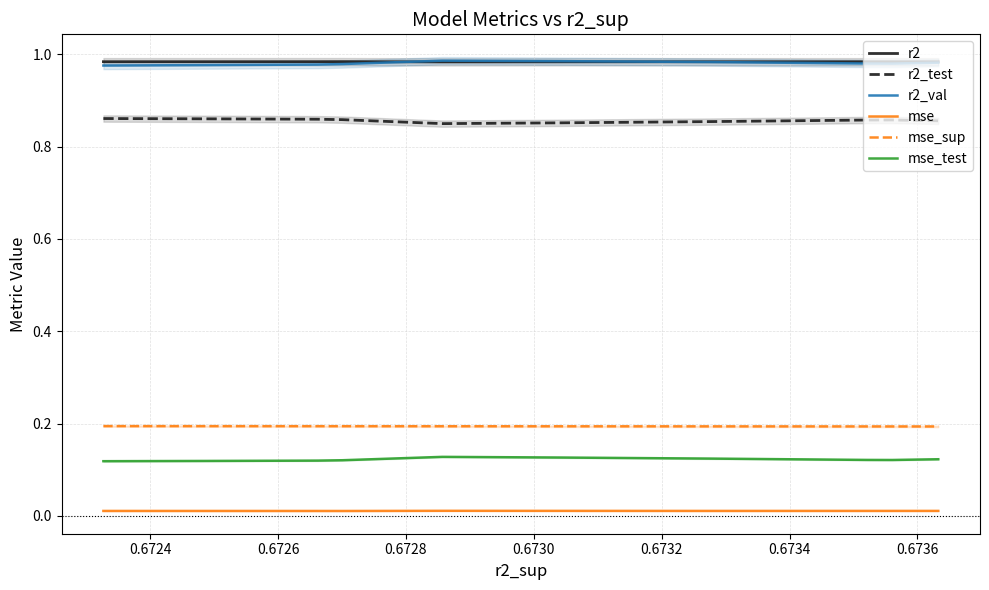

What is the maximum value shown in the chart?

1.0